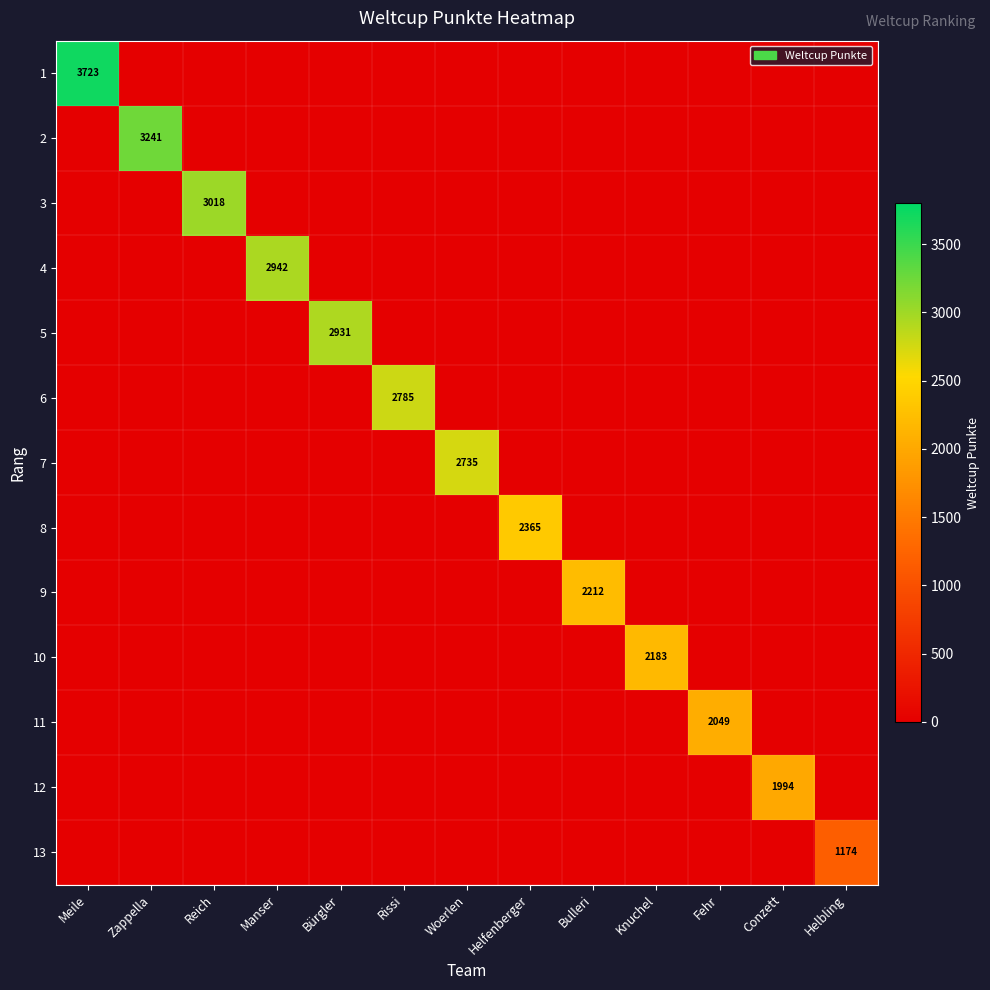

Rank the series at Fehr from highest to lowest value.

11, 1, 2, 3, 4, 5, 6, 7, 8, 9, 10, 12, 13